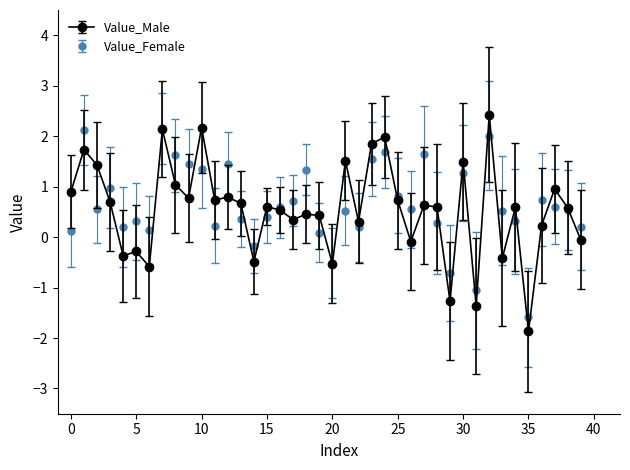

What is the value of the Value_Male point at the 13th from the left?

0.8